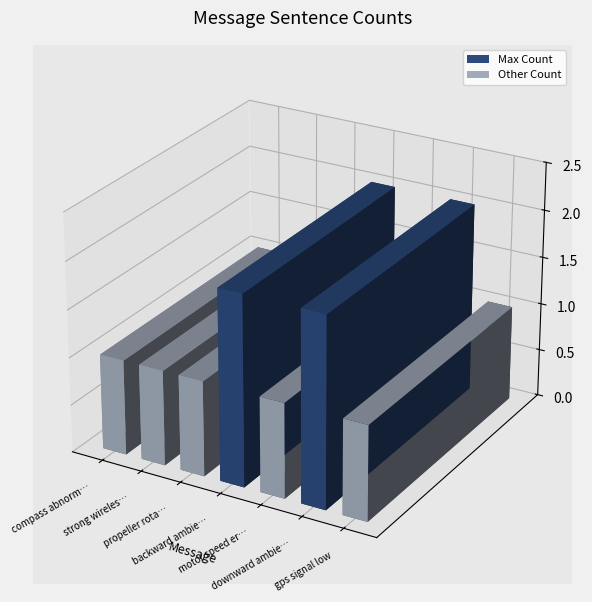

Are the bars grouped side by side (vs. stacked)?

No